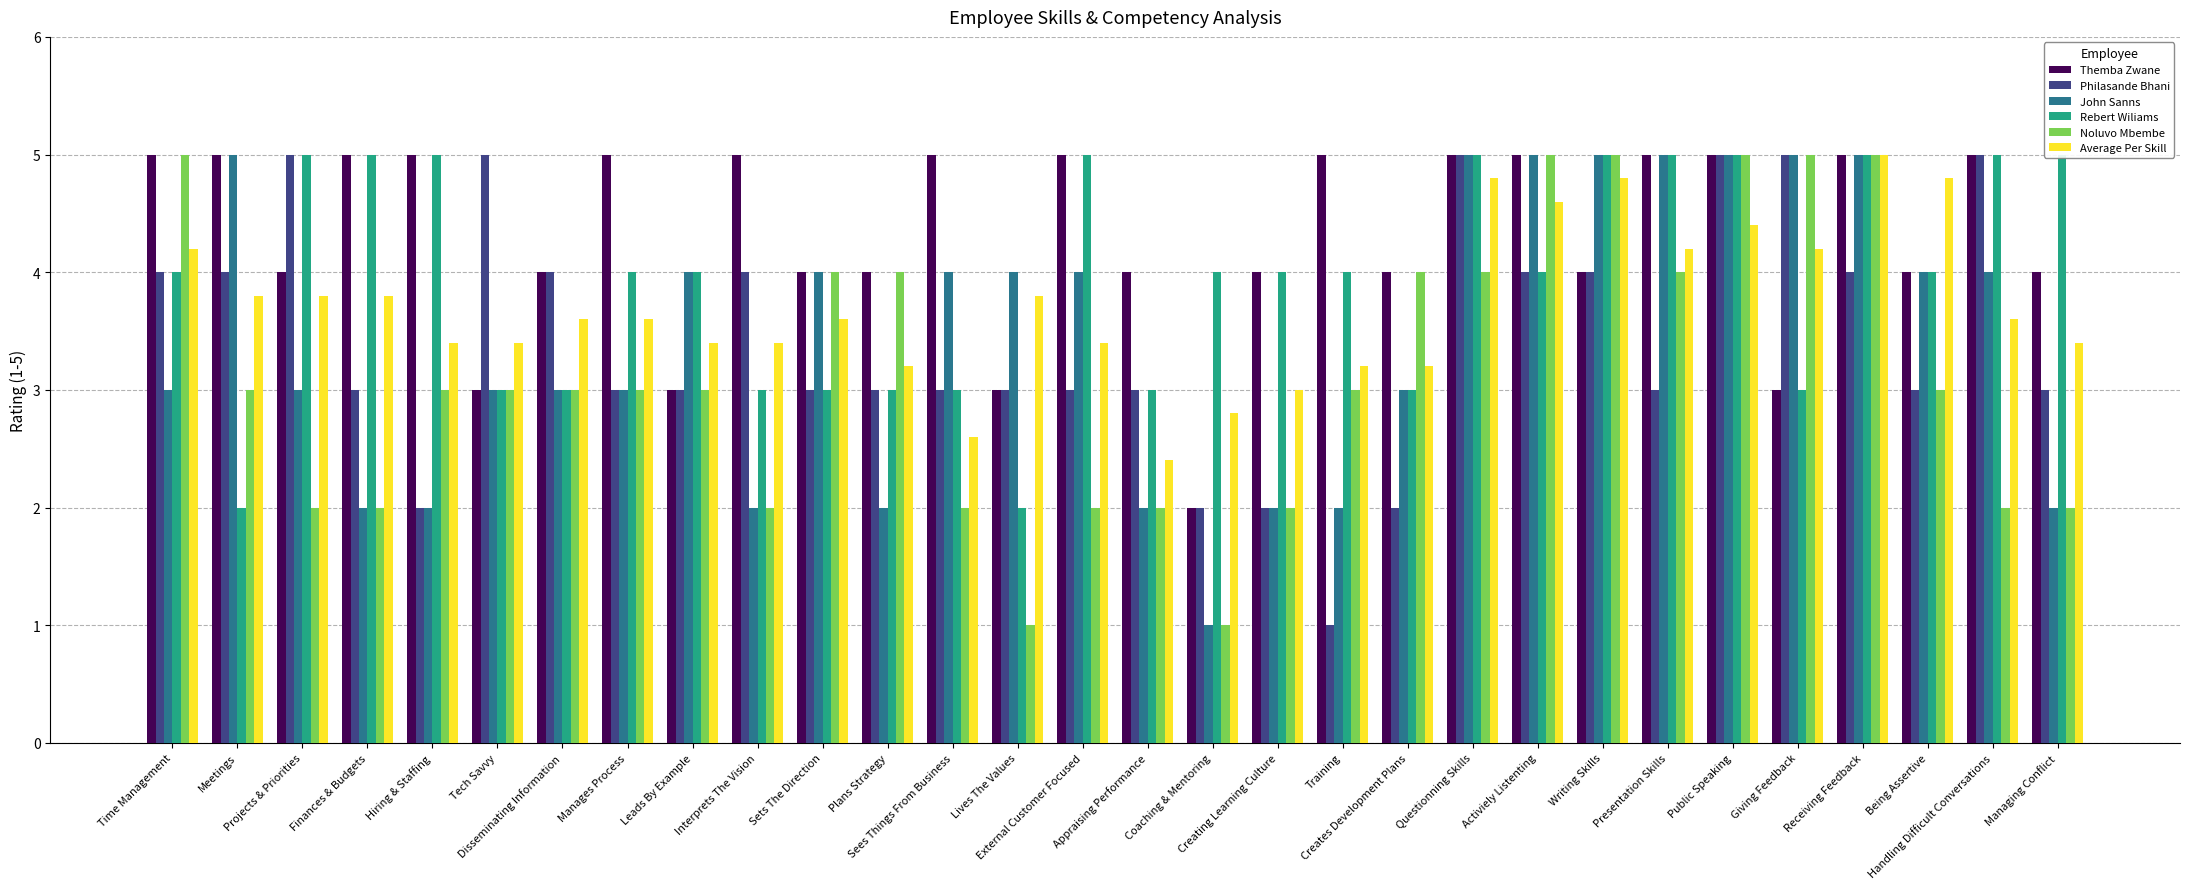

Which has a higher value, Creating Learning Culture or Hiring & Staffing?

Hiring & Staffing